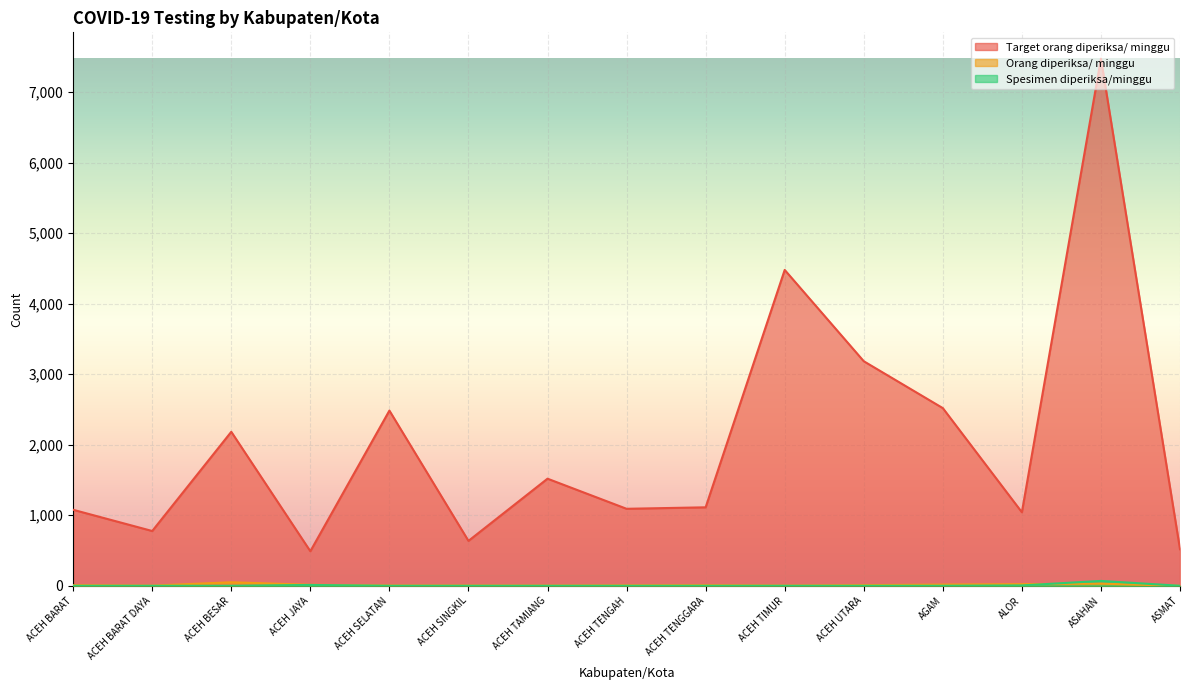

True or false: Orang diperiksa/ minggu has a value of 6 at ACEH SINGKIL.

False